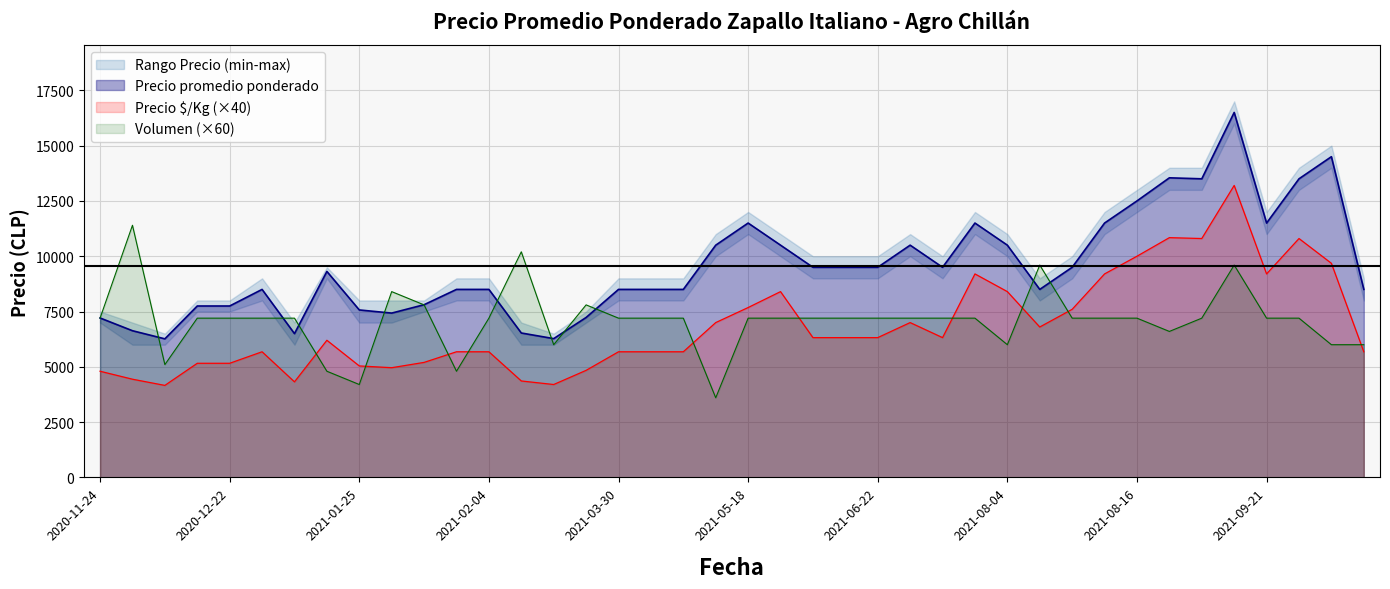

What is the minimum value for Precio minimo?

6000